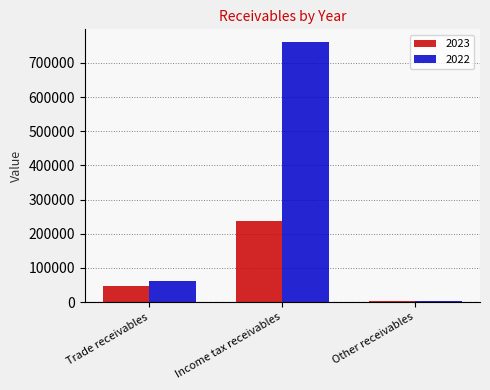

Are the bars horizontal?

No